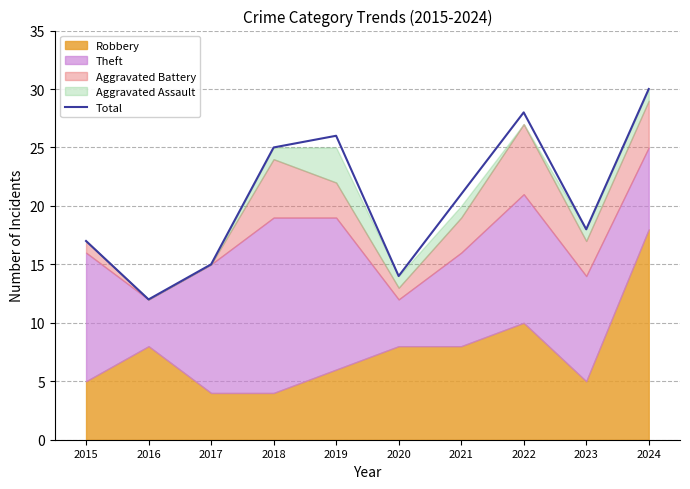

What is the value of the 1st point from the left?

17